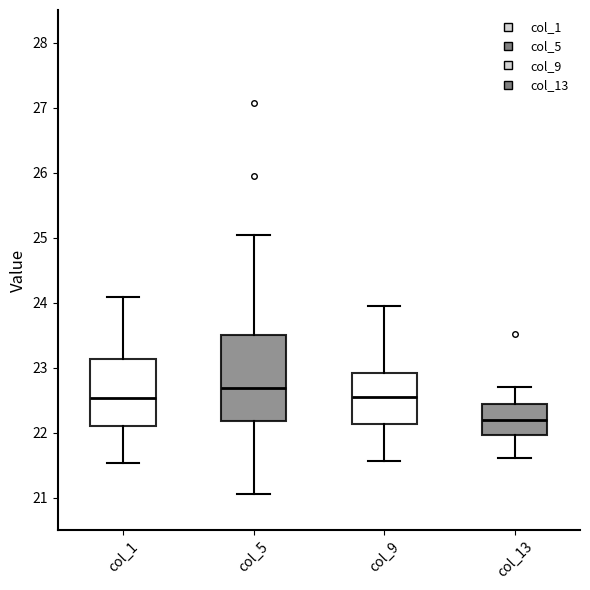

Reading left to right, transcribe this box plot: for each box, give where its median line is, the range the box spans, and where its two whiskers end, as read against the y-axis. The values are not printed on the chart, so give them approximately, as read against the axis.

col_1: median 22.5, box 22.1 to 23.1, whiskers 21.5 to 24.1
col_5: median 22.7, box 22.2 to 23.5, whiskers 21.1 to 25.0
col_9: median 22.5, box 22.1 to 22.9, whiskers 21.6 to 23.9
col_13: median 22.2, box 22.0 to 22.4, whiskers 21.6 to 22.7